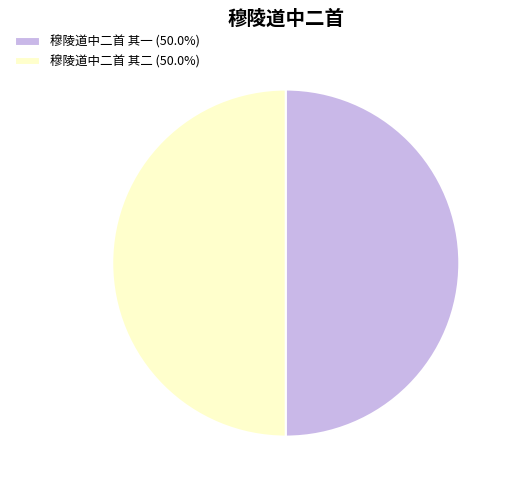

Combined, do 穆陵道中二首 其二 (50.0%) and 穆陵道中二首 其一 (50.0%) account for over 50%?

Yes